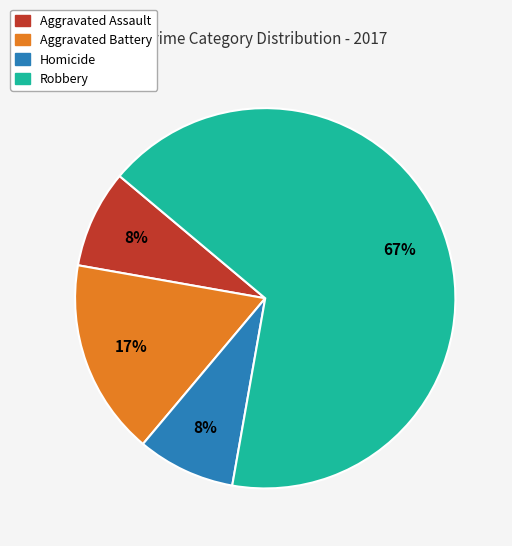

Is there a majority slice in this chart?

Yes